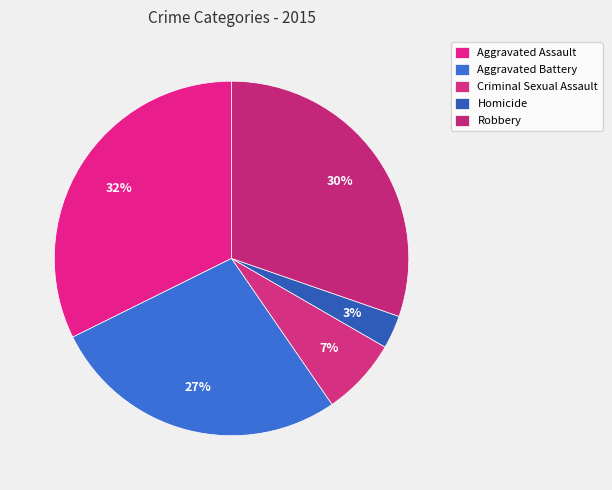

Which category has the biggest portion of the pie?

Aggravated Assault